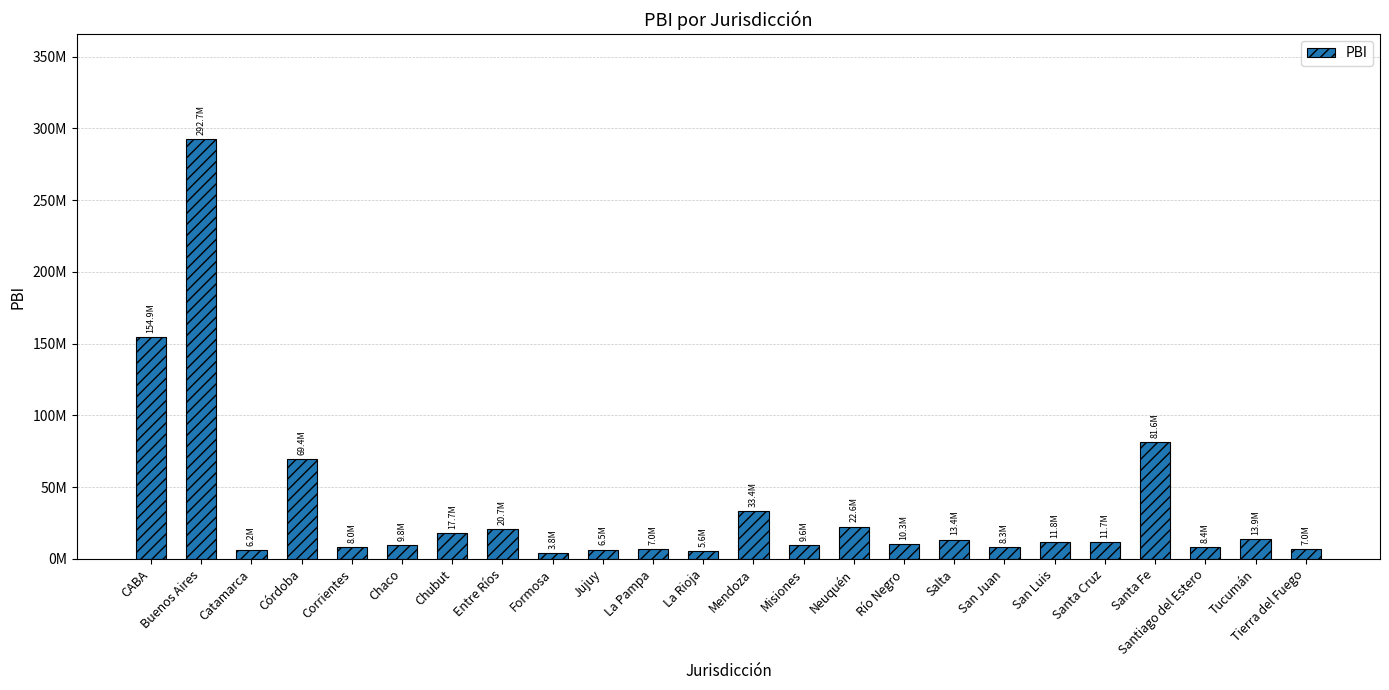

What is the difference between the maximum and minimum values?

288882810.6